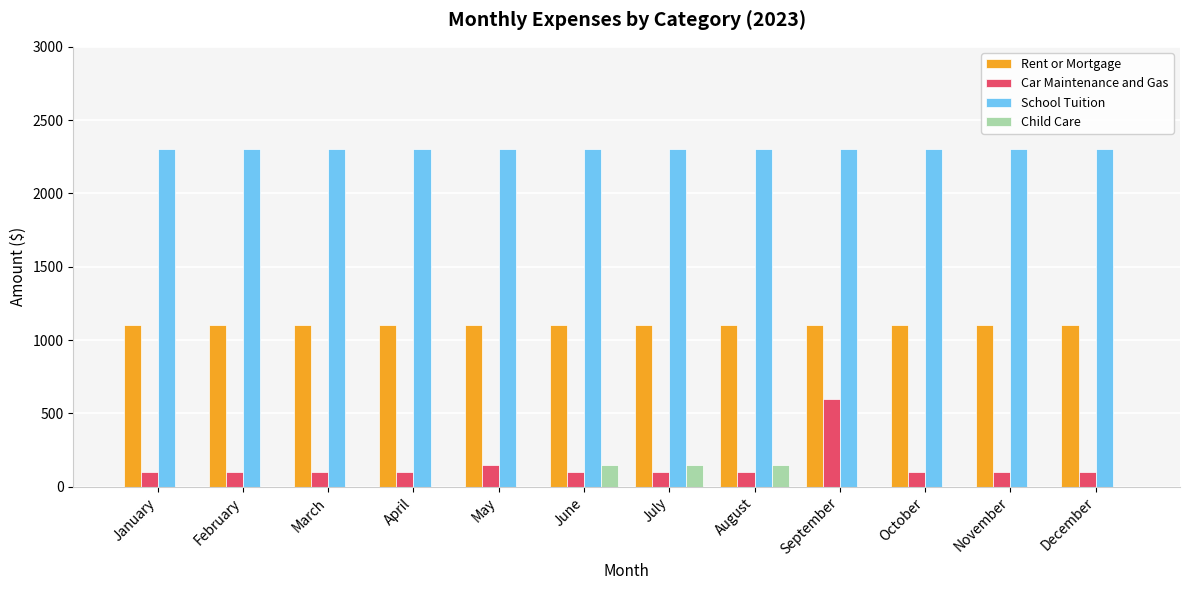

Is the value of Child Care at March greater than the value of Rent or Mortgage at September?

No